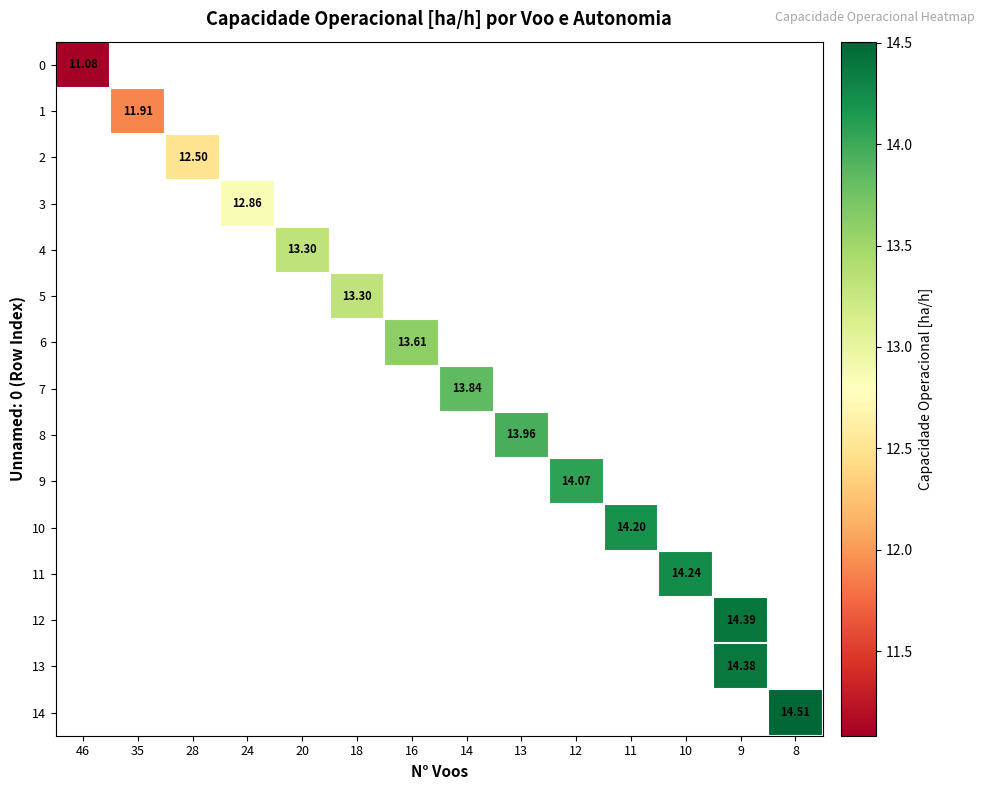

At which label does row_7 first exceed 13?

14